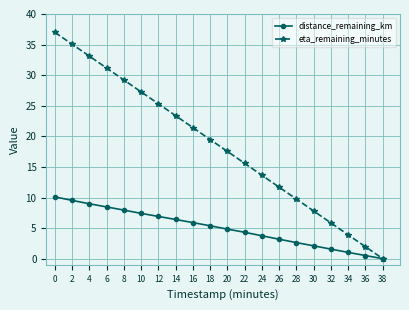

List the series in order of their overall mean, lowest first.

distance_remaining_km, eta_remaining_minutes